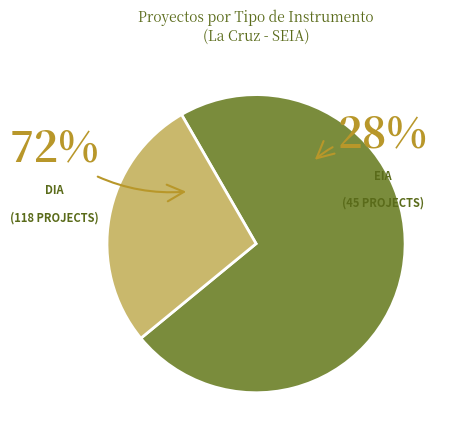

What is the ratio of the value at DIA to the value at EIA?

2.6